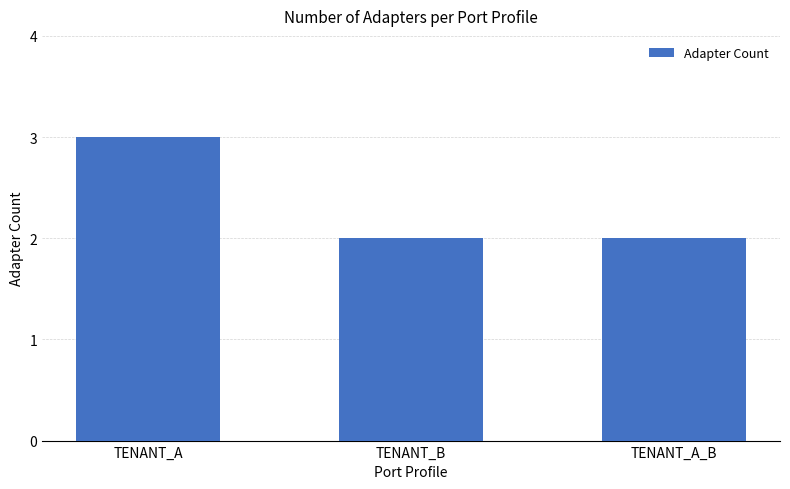

The chart shows a value of 3 at TENANT_B. True or false?

False